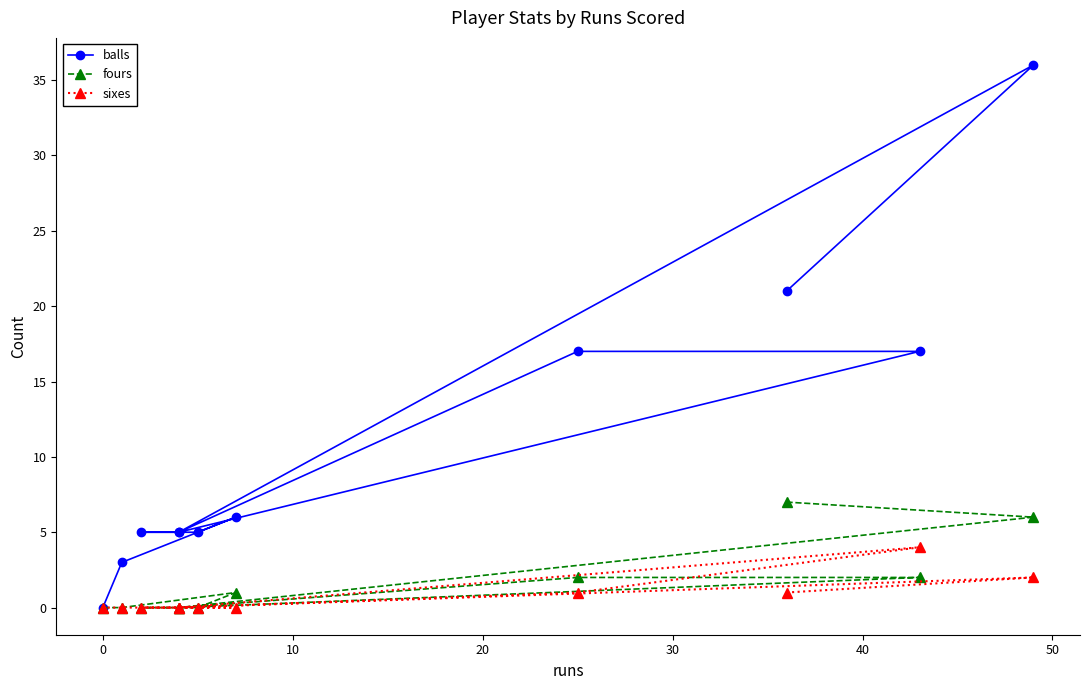

How many positive values does the sixes series have?

4